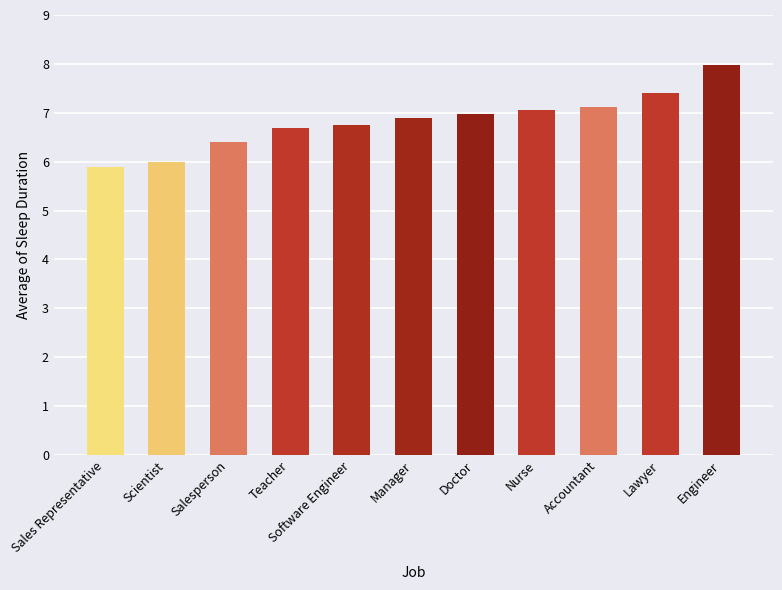

What is the average value?

6.8